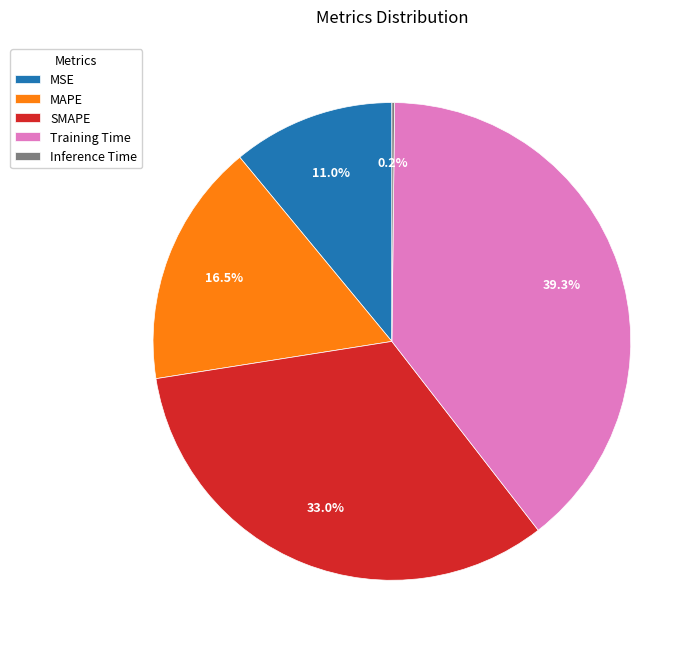

What is the largest slice in the pie chart?

Training Time